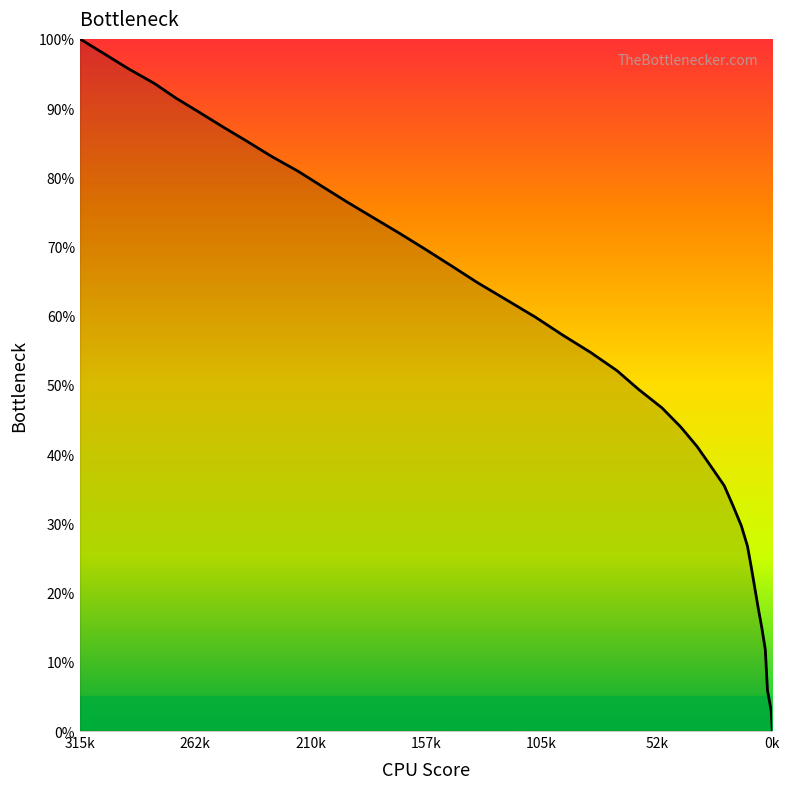

What is the difference between the maximum and minimum values?

100.0